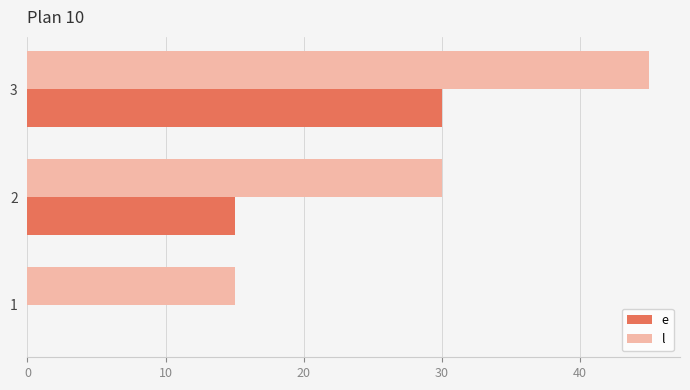

Read the e value at 2.

15